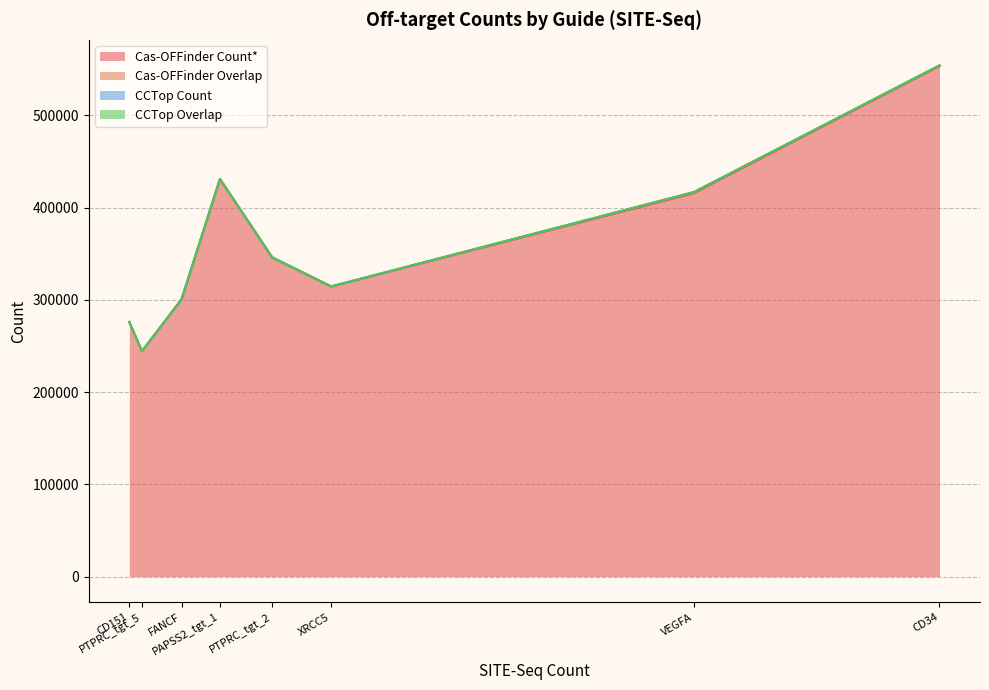

In CCTop Overlap, how many points are lower than both neighbors (excluding endpoints)?

2